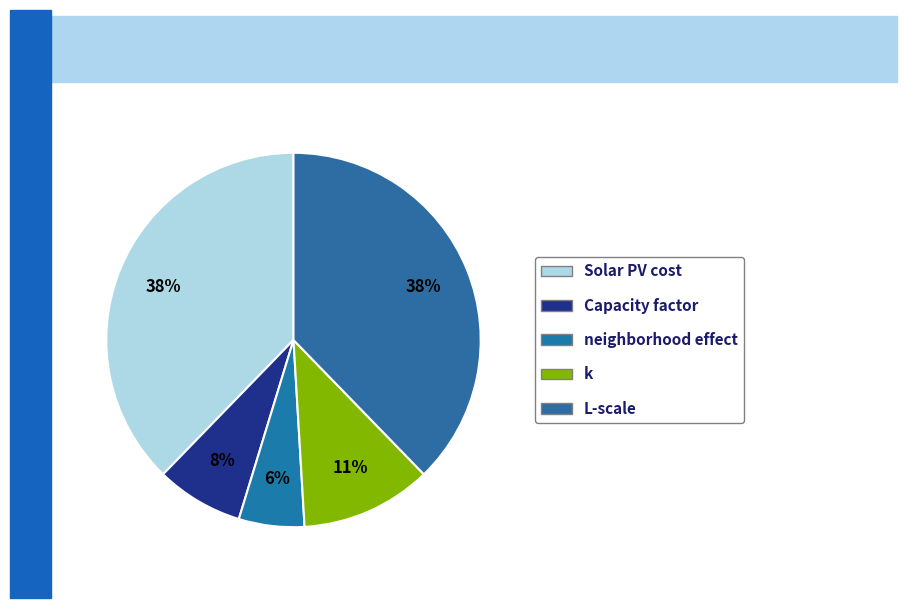

To the nearest percent, what is the difference between the largest and smallest slice percentages?

32%